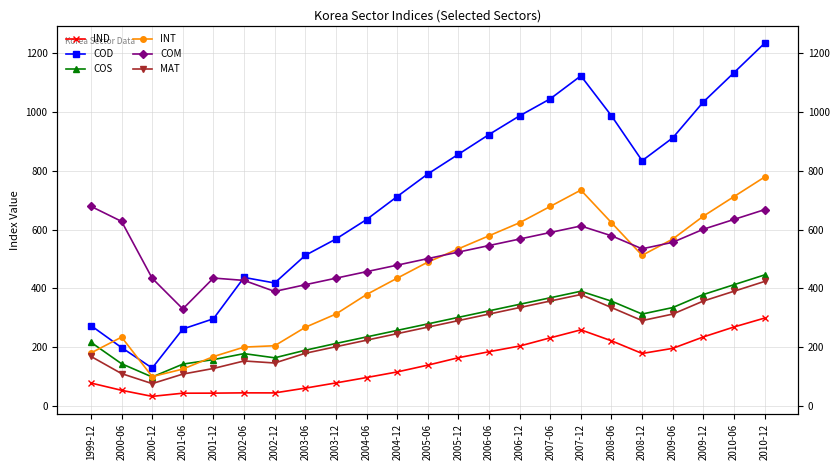

Which series has the widest spread of values?

COD